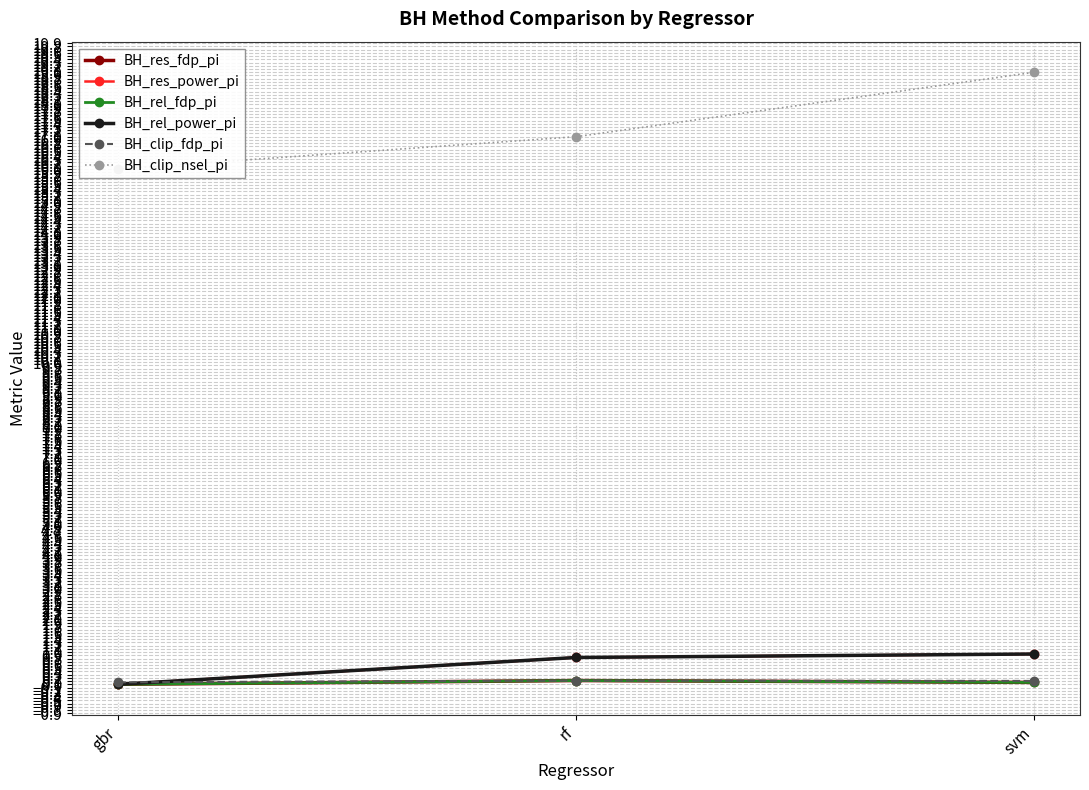

What is the label of the 2nd point from the left?

rf